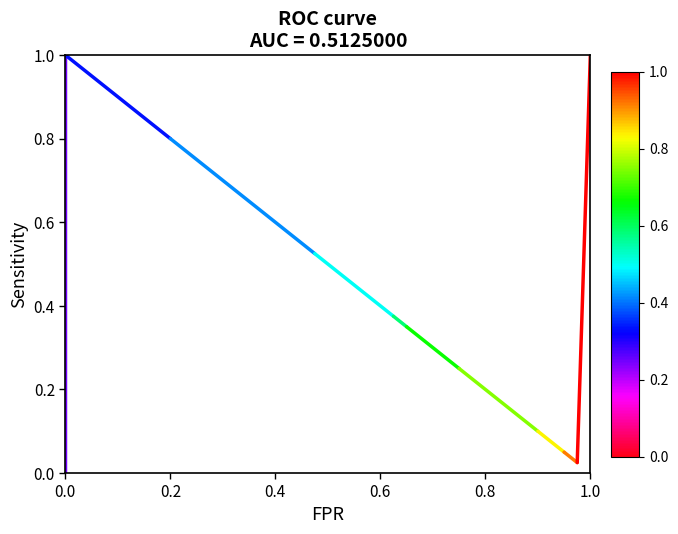

Is it true that the value at 0.0 is 0?

True